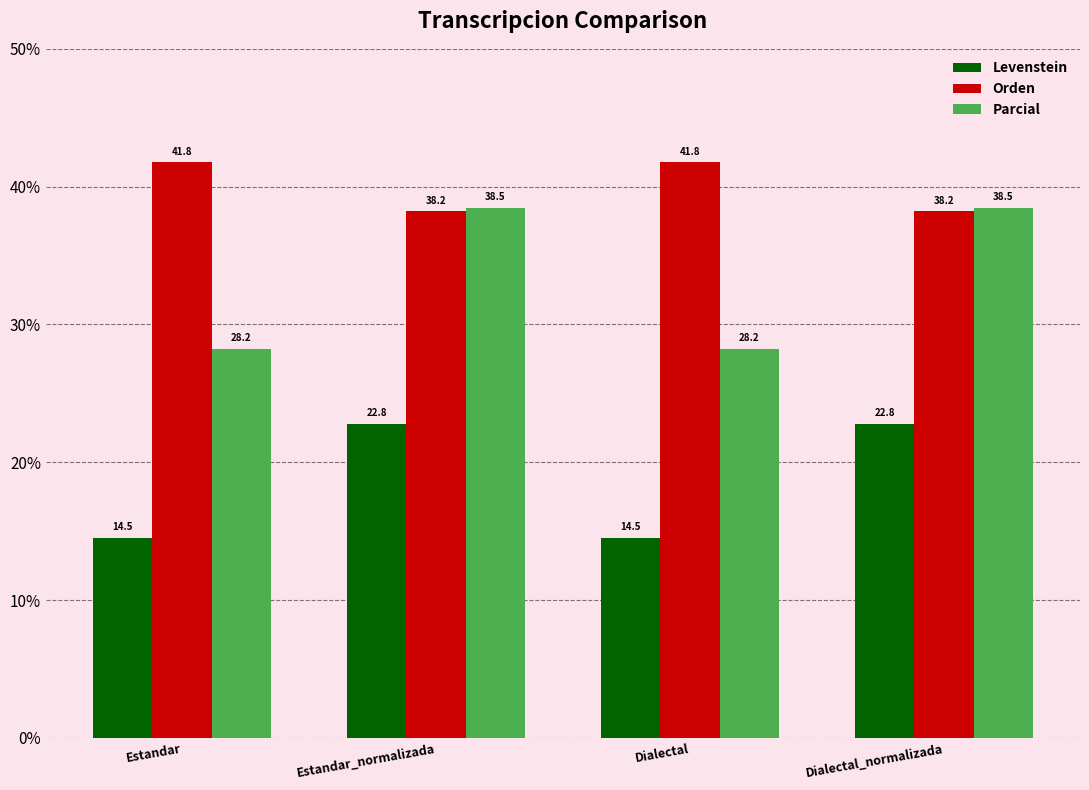

At Estandar, list the series in order from smallest to largest.

Levenstein, Parcial, Orden